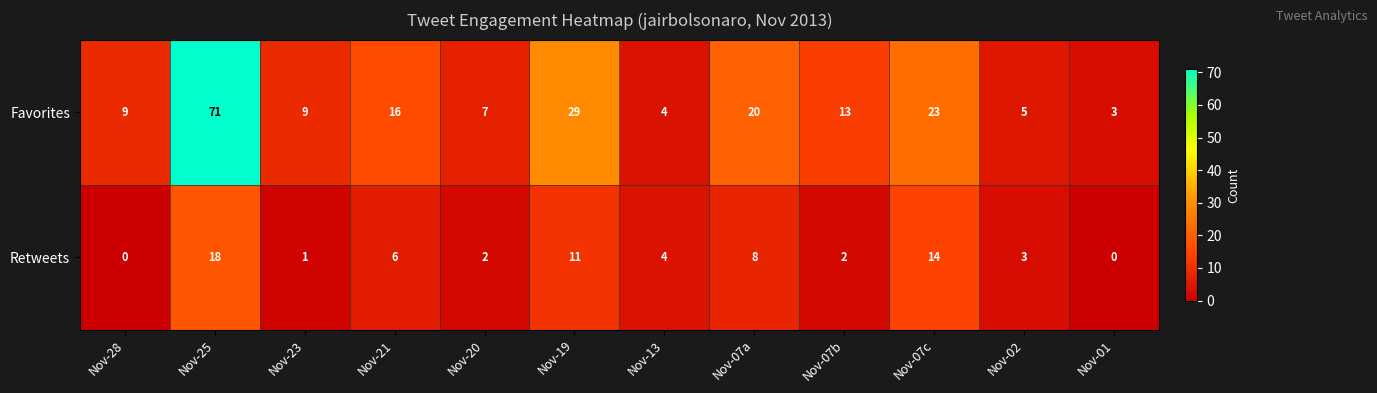

Is it true that Favorites equals 71 at Nov-25?

True